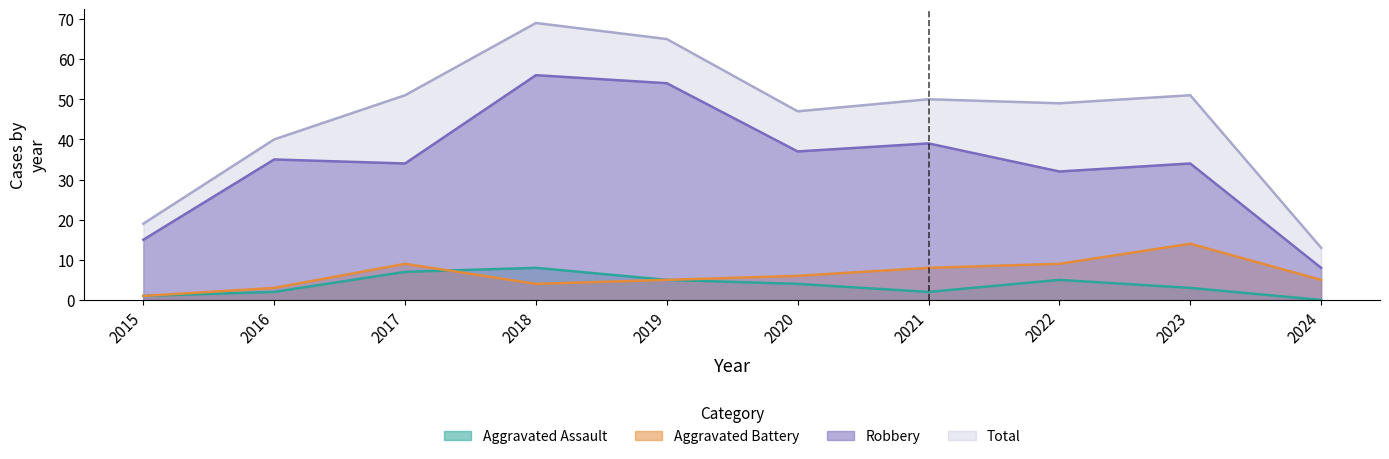

What is the maximum value shown in the chart?

69